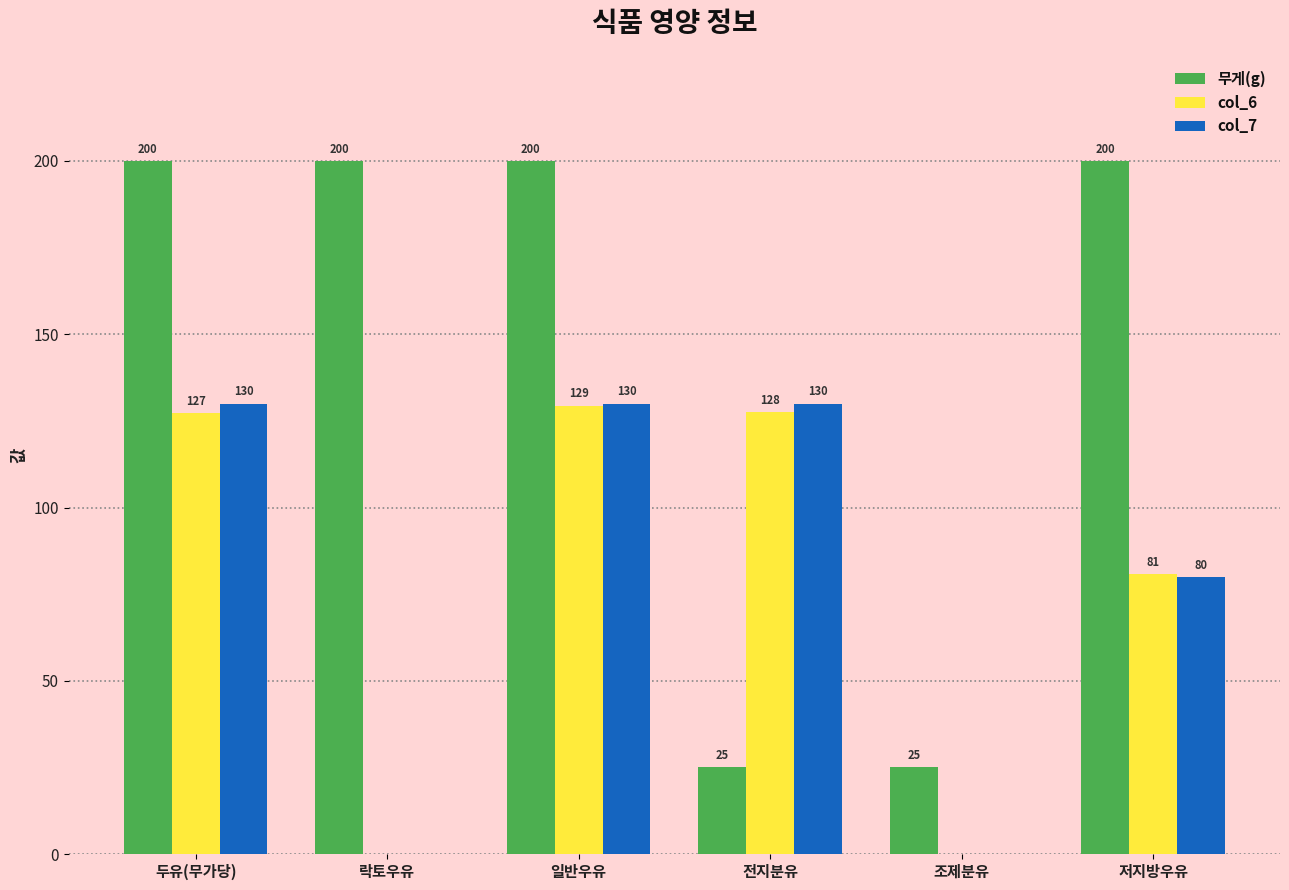

Is the value of 무게(g) at 일반우유 greater than the value of col_7 at 저지방우유?

Yes